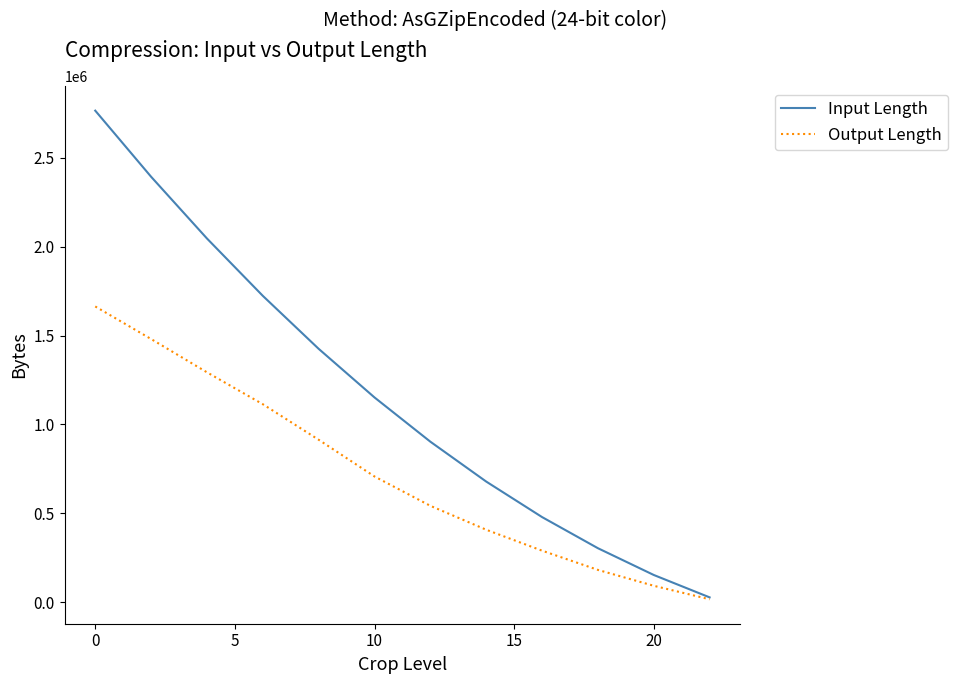

How many distinct data groups are displayed?

2